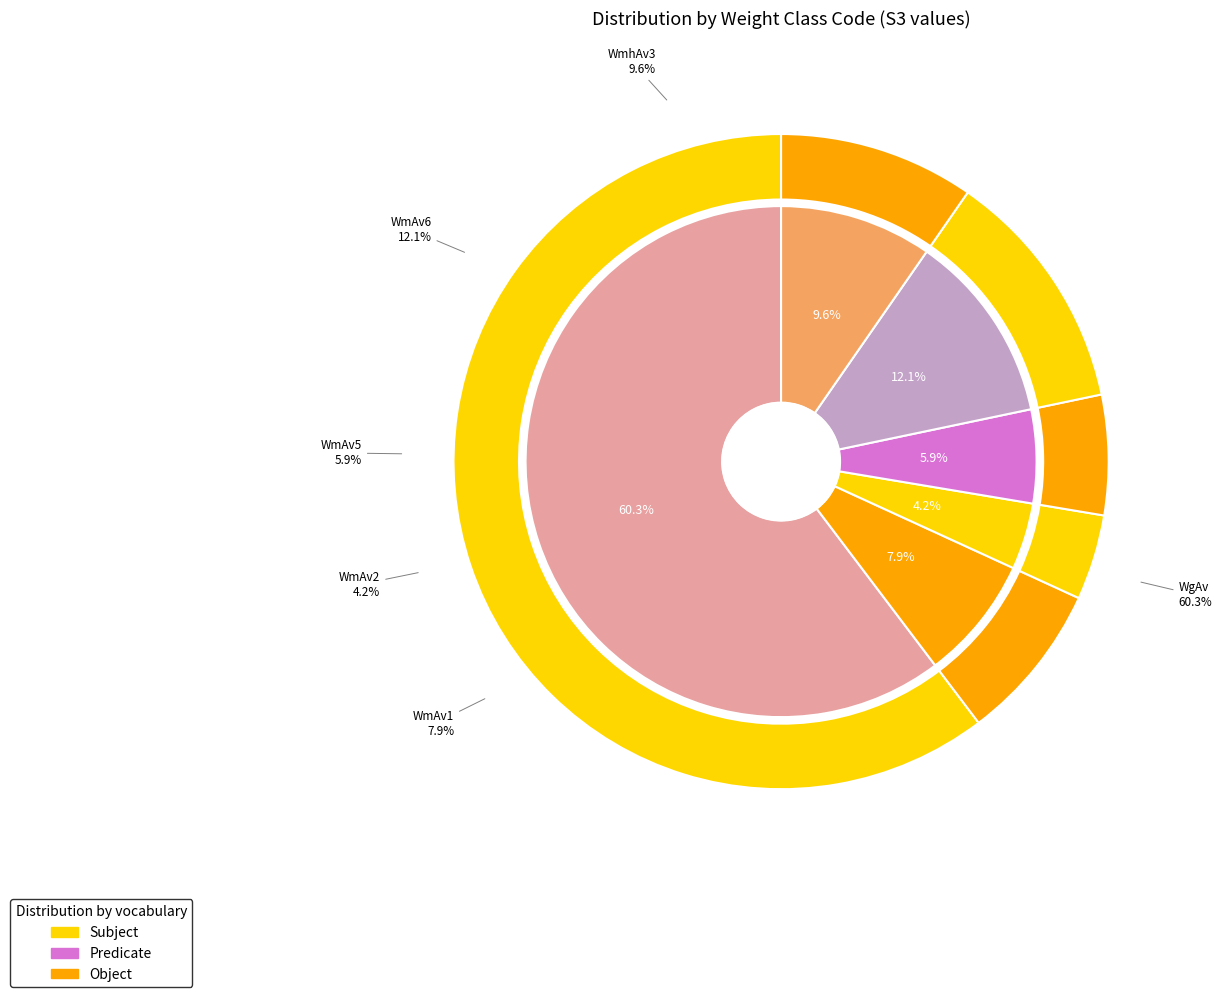

True or false: WmAv1 accounts for 1% of the total.

False